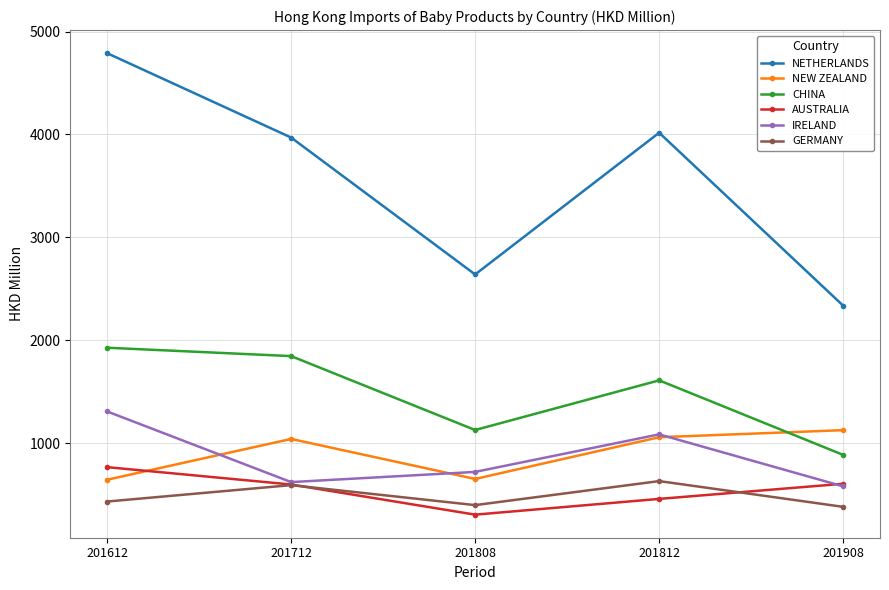

After their last crossing, which series has the higher values: GERMANY or AUSTRALIA?

AUSTRALIA